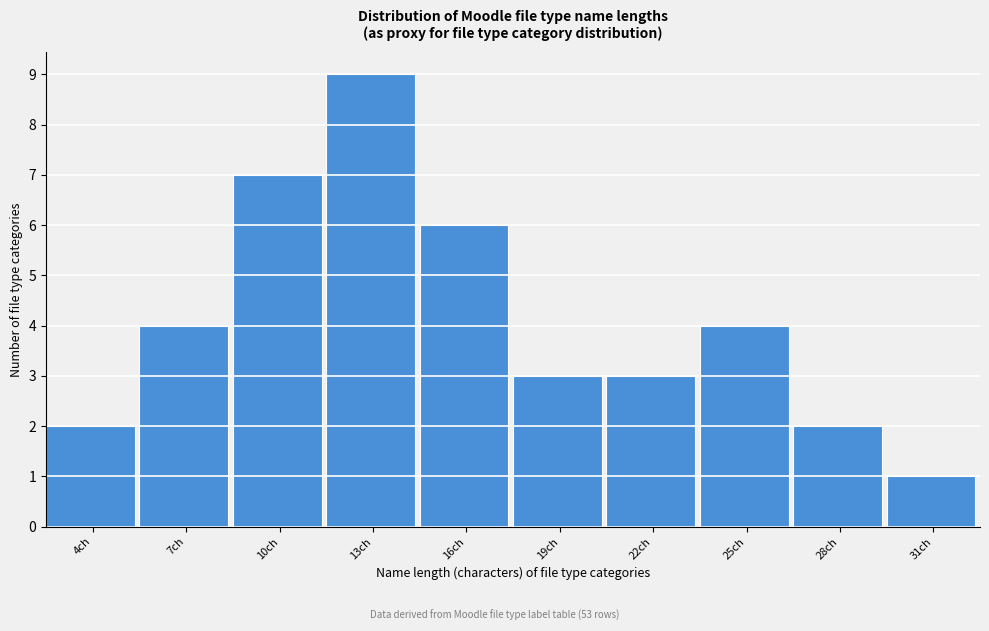

Reading left to right, list all the values displayed in this chart.

4ch=2	7ch=4	10ch=7	13ch=9	16ch=6	19ch=3	22ch=3	25ch=4	28ch=2	31ch=1